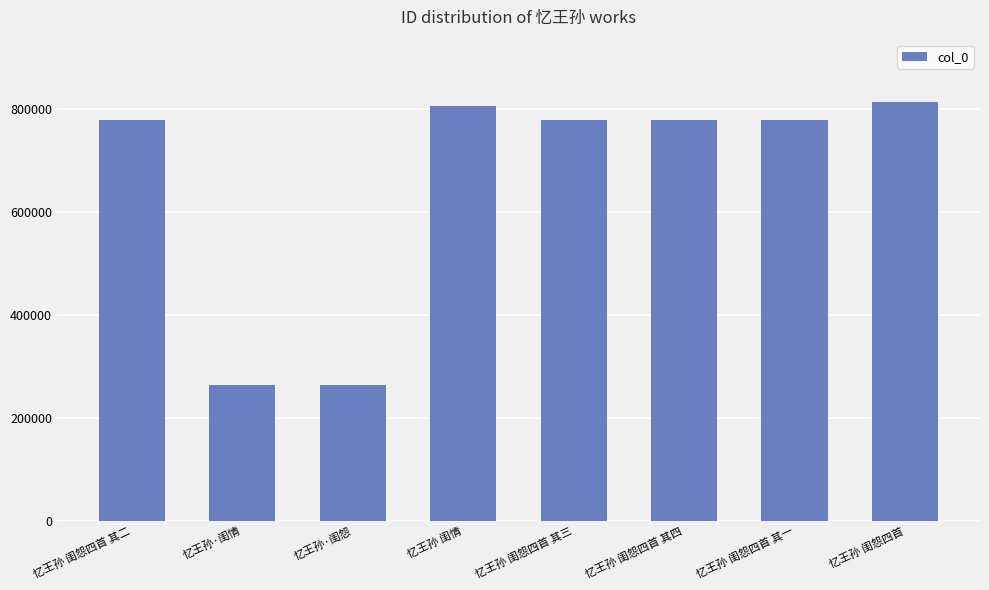

What is the minimum value shown in the chart?

263681